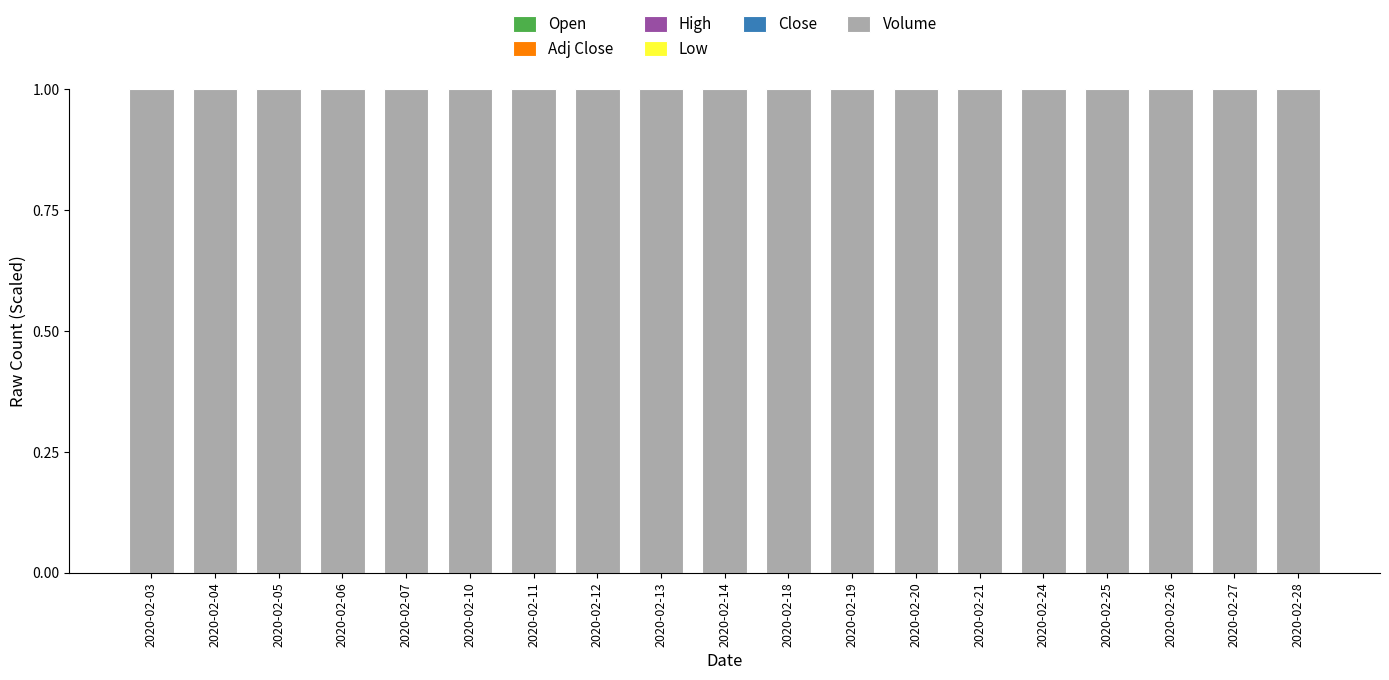

Does the chart contain stacked bars?

Yes